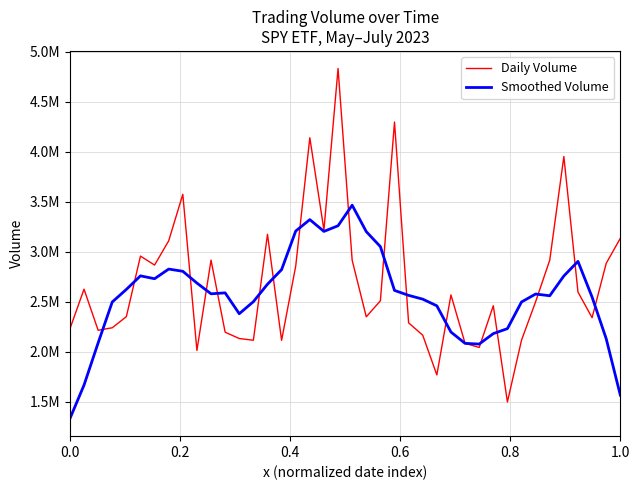

Rank the series by their average value, from lowest to highest.

Smoothed Volume, Daily Volume